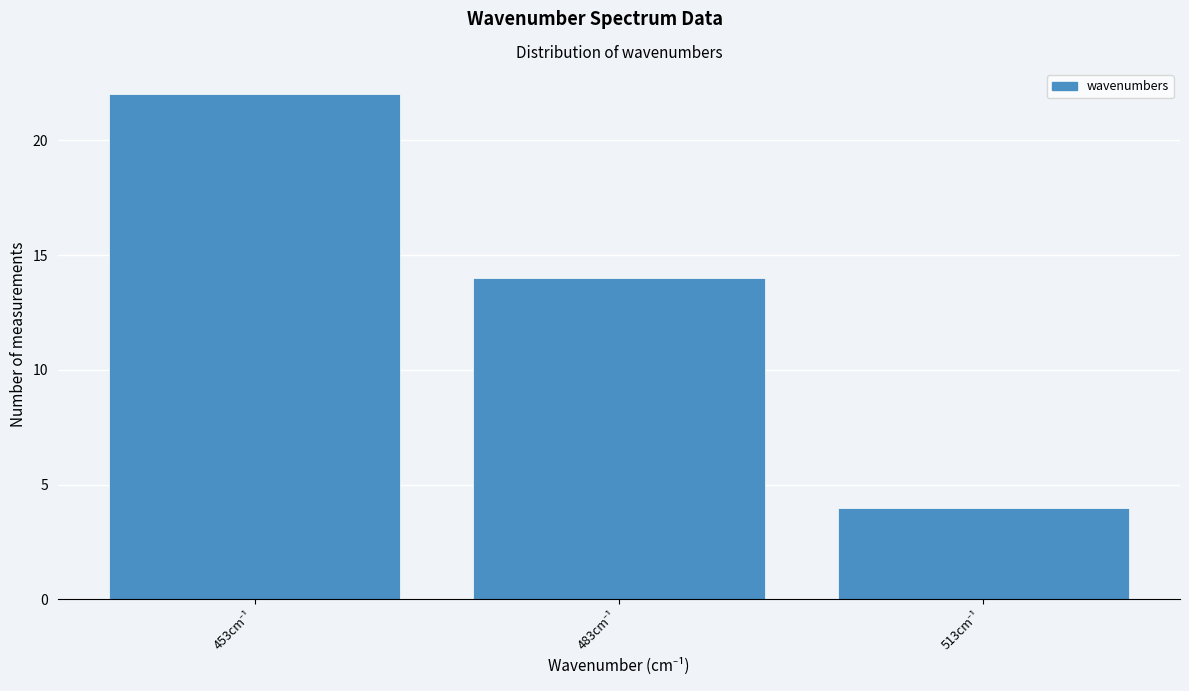

Reading left to right, list all the values displayed in this chart.

22	14	4